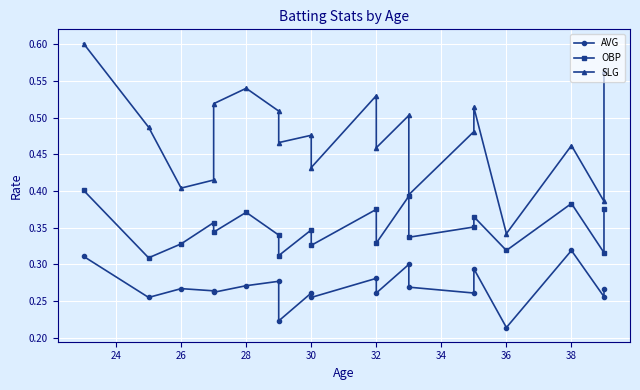

True or false: SLG and AVG intersect in this chart.

False